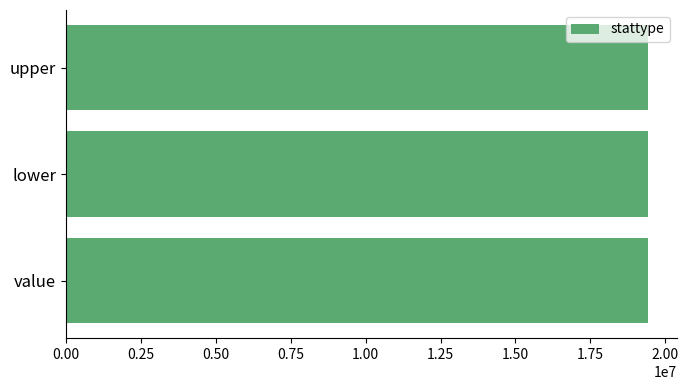

Count the number of data series in this chart.

1